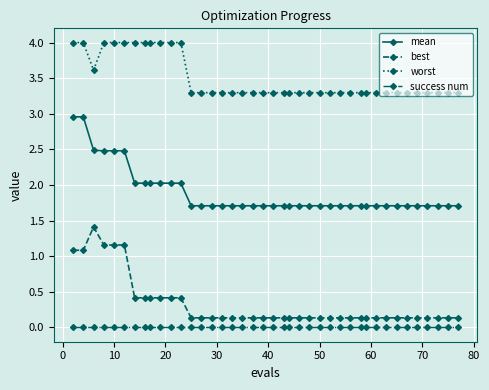

What is the sum of all mean values?

75.8